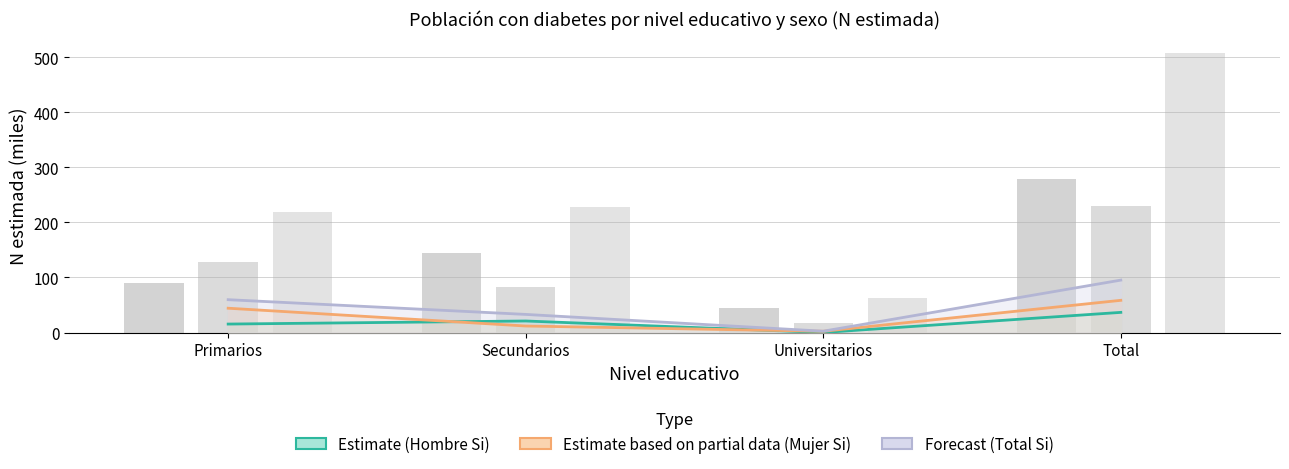

What is the value of the Forecast (Total Si) bar at the 3rd from the left?

2.5